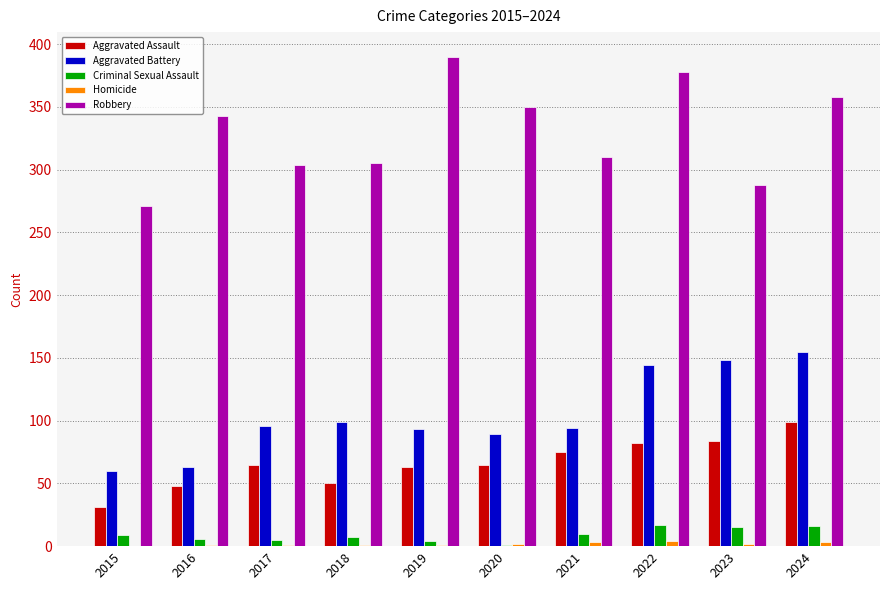

Which category has the highest value in the Robbery series?

2019